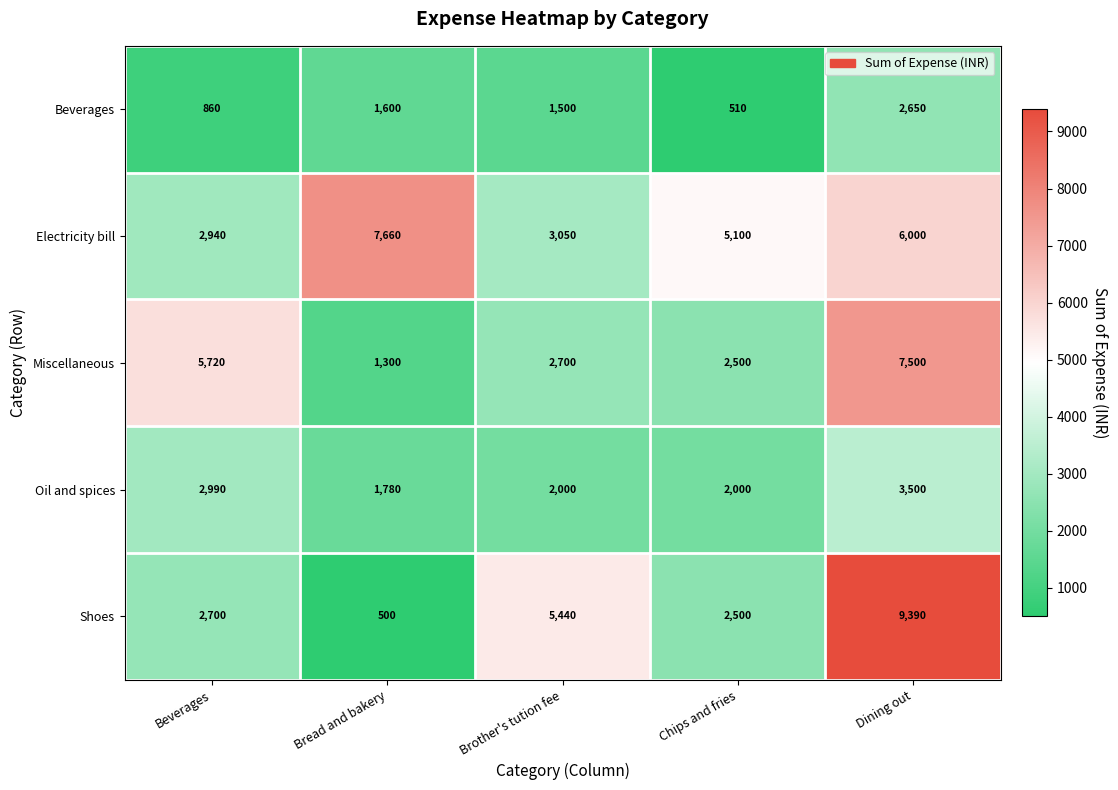

What is the maximum value shown in the chart?

9390